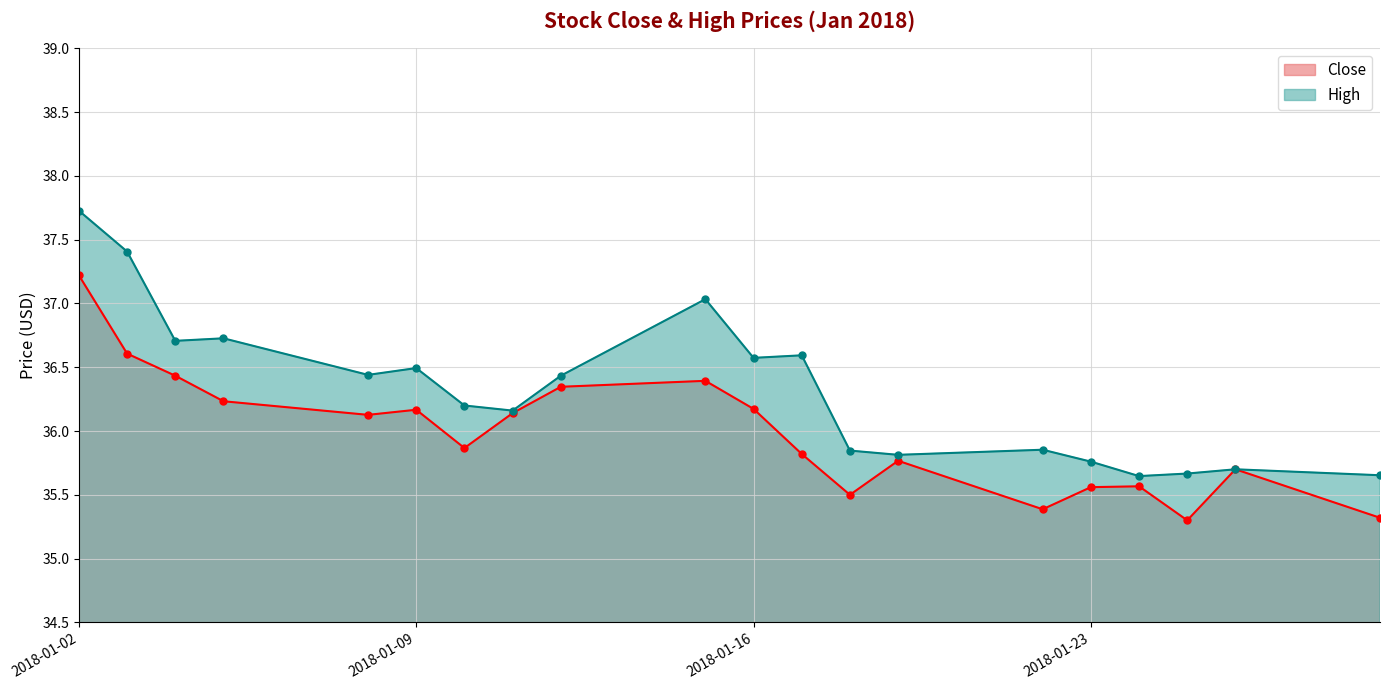

True or false: Close and High cross at least once.

False